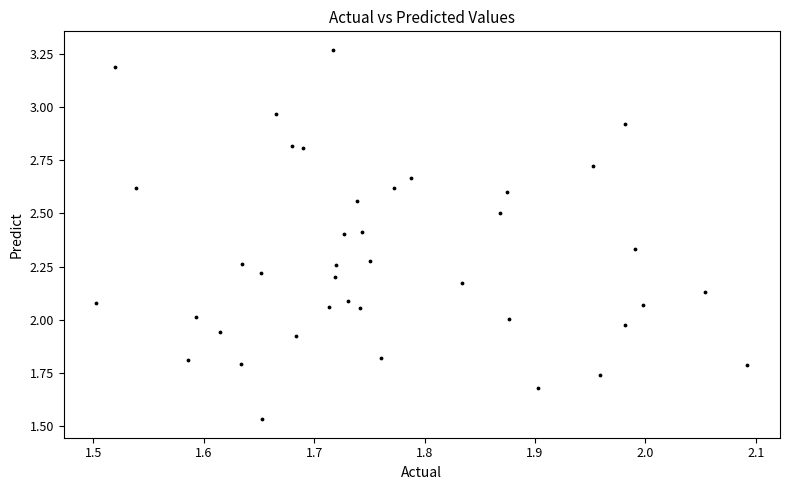

What is the range of X values (max minus min)?

0.6